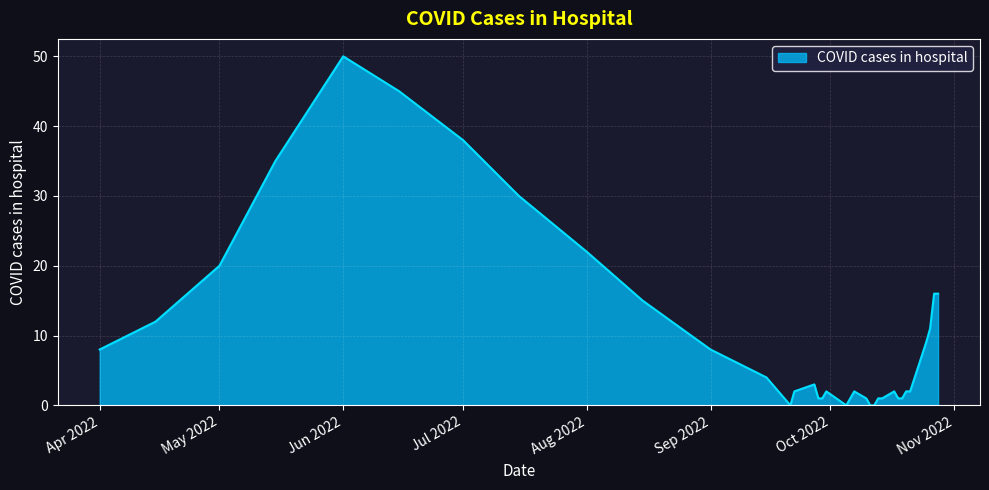

How many lines are shown in the chart?

1